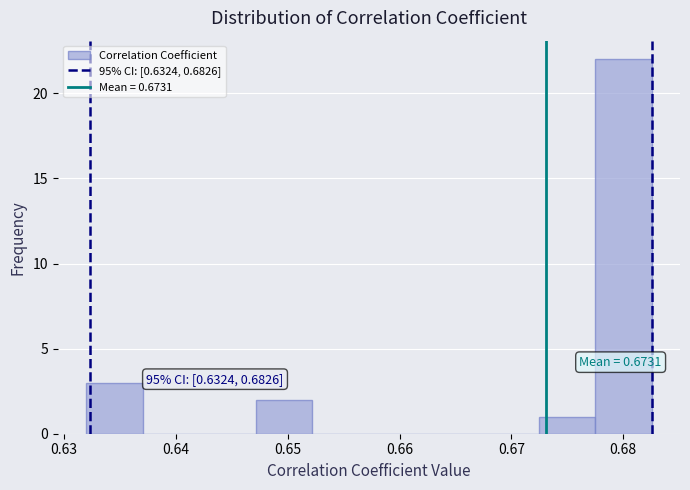

Which range on the x-axis has the tallest bar?

0.678 to 0.683